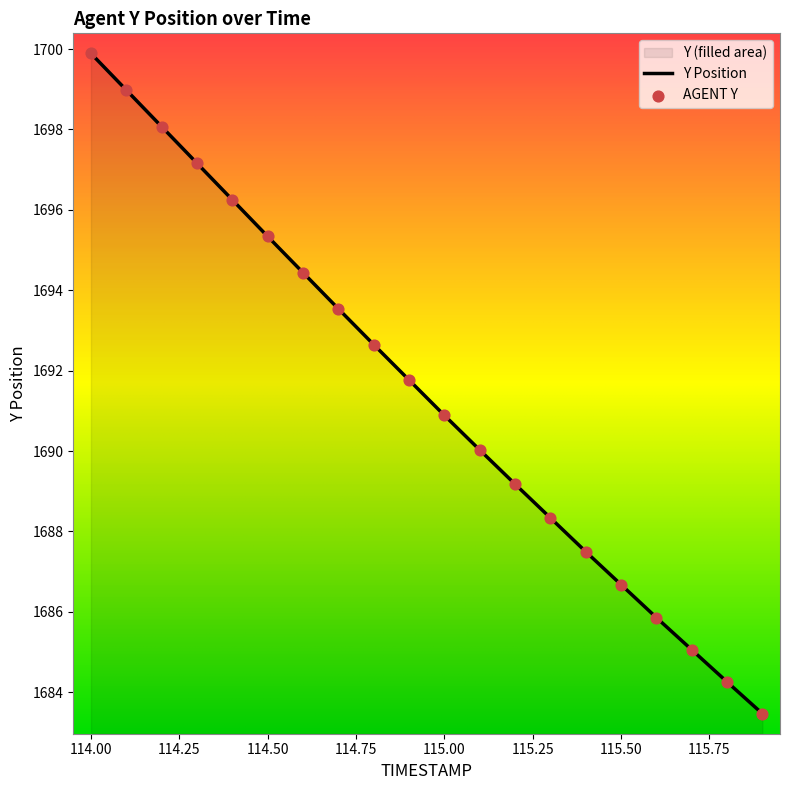

What is the change in value from 114.1 to 114.5?

-3.6